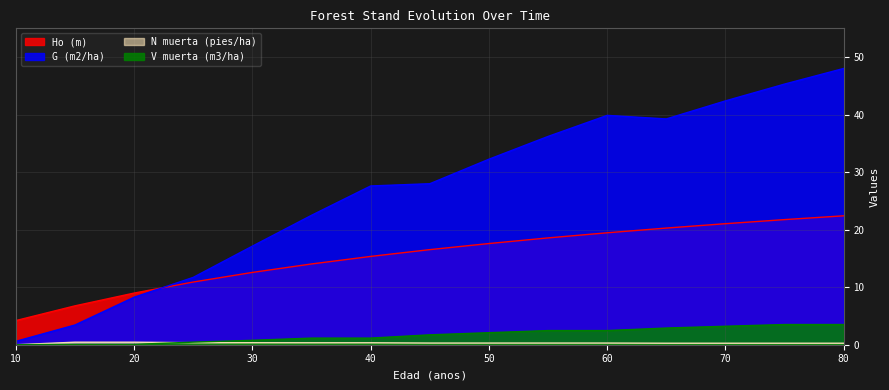

What is the sum of the G (m2/ha) values at 45 and 30?

45.1